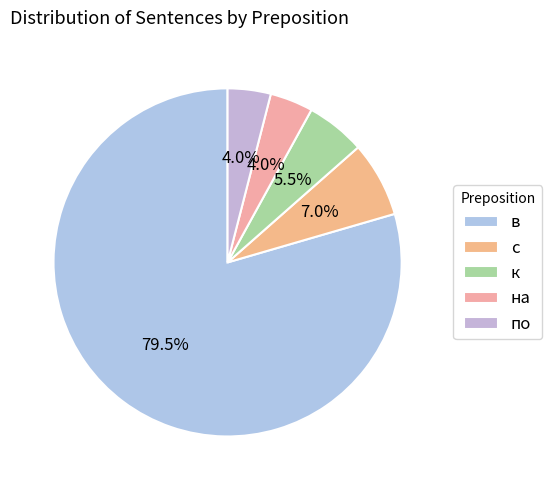

What is the largest slice in the pie chart?

в